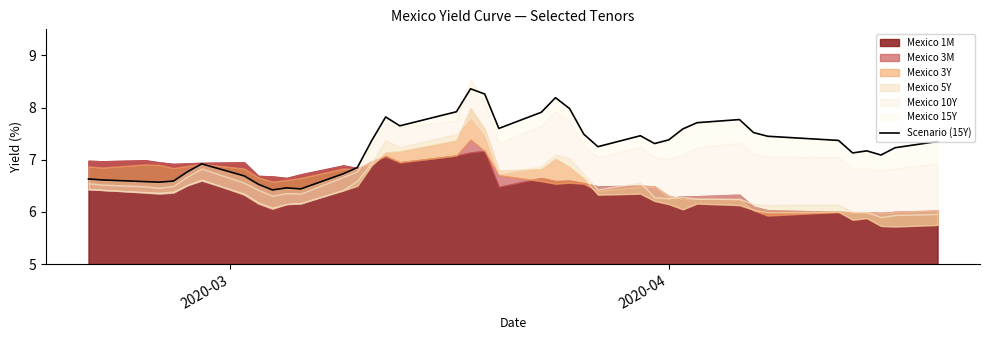

How many lines are shown in the chart?

1